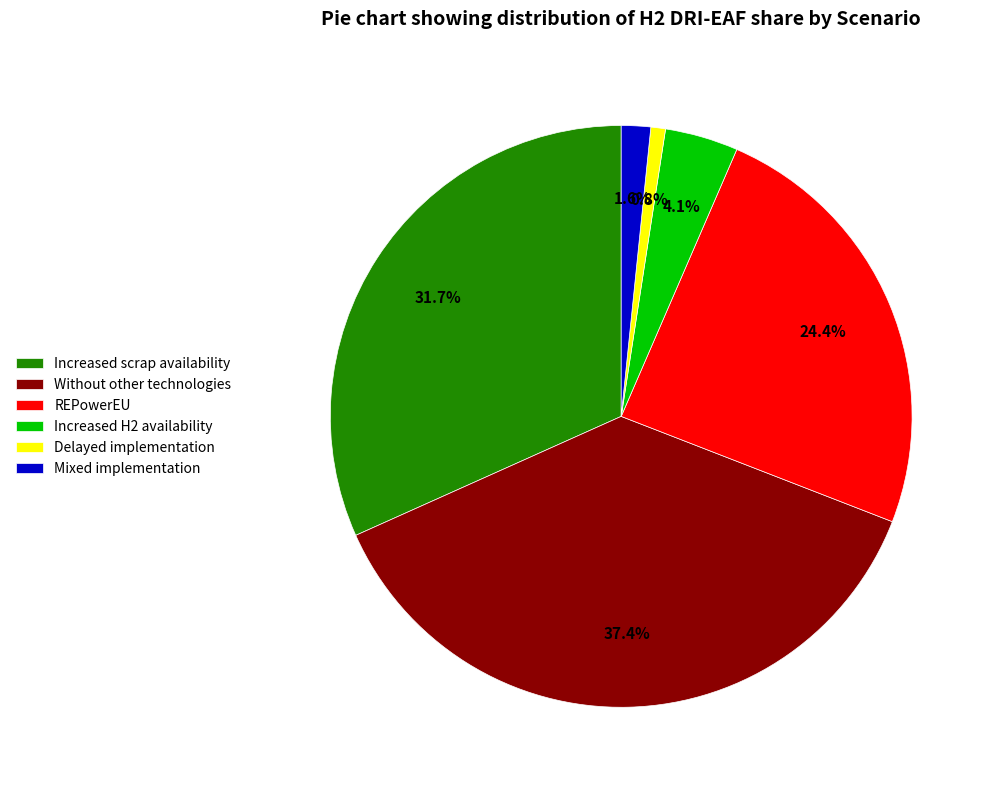

Between Increased H2 availability and Mixed implementation, which is larger?

Increased H2 availability